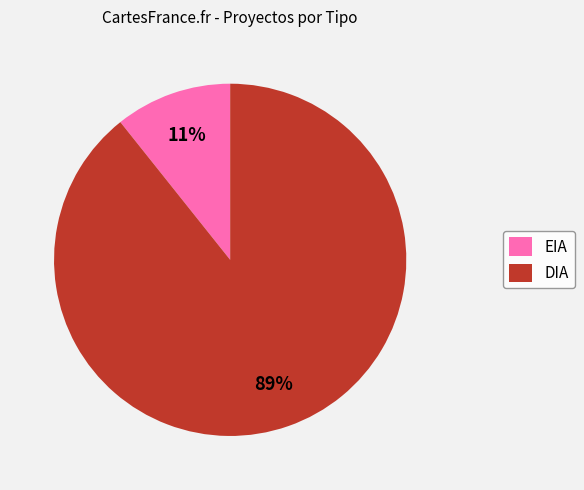

Between DIA and EIA, which is larger?

DIA